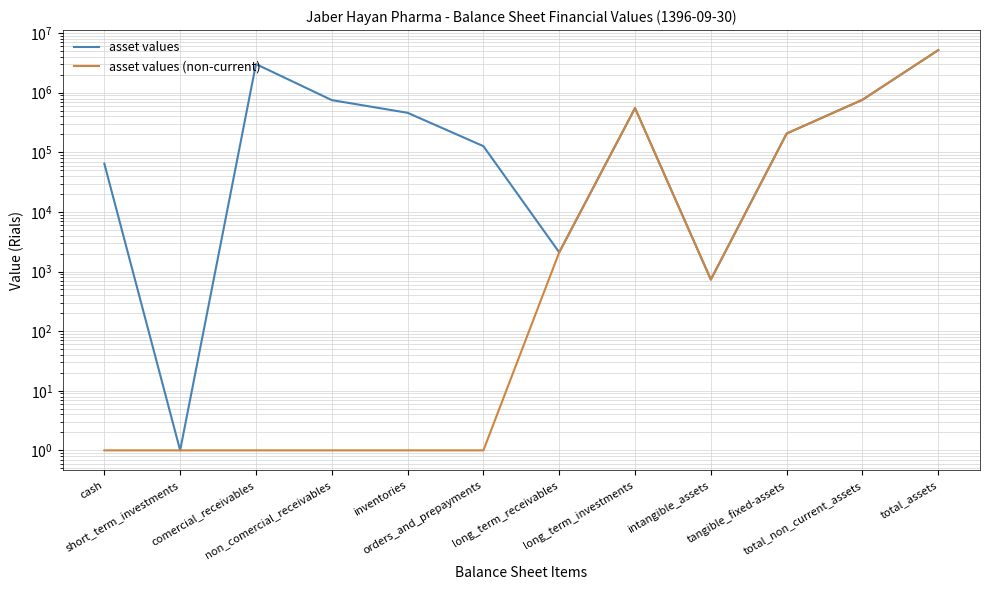

How many data points does each series have?

12